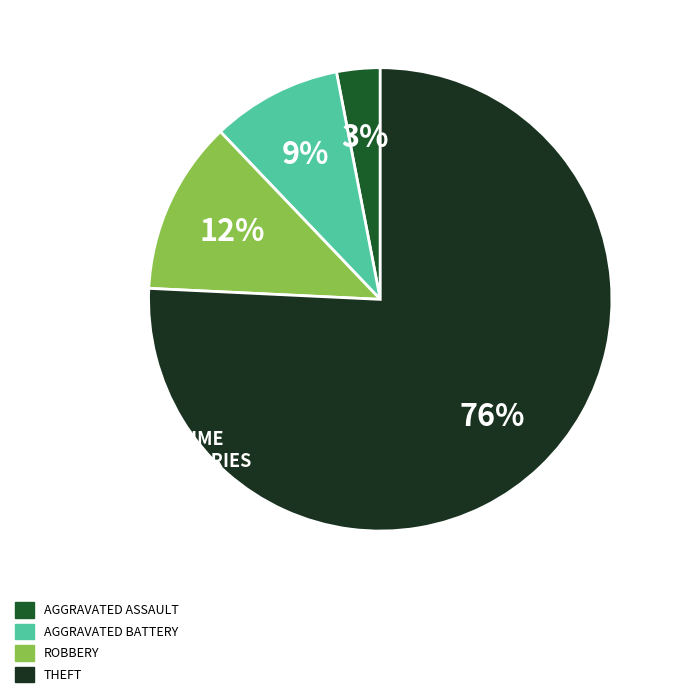

To the nearest percent, what is the average slice percentage?

25%